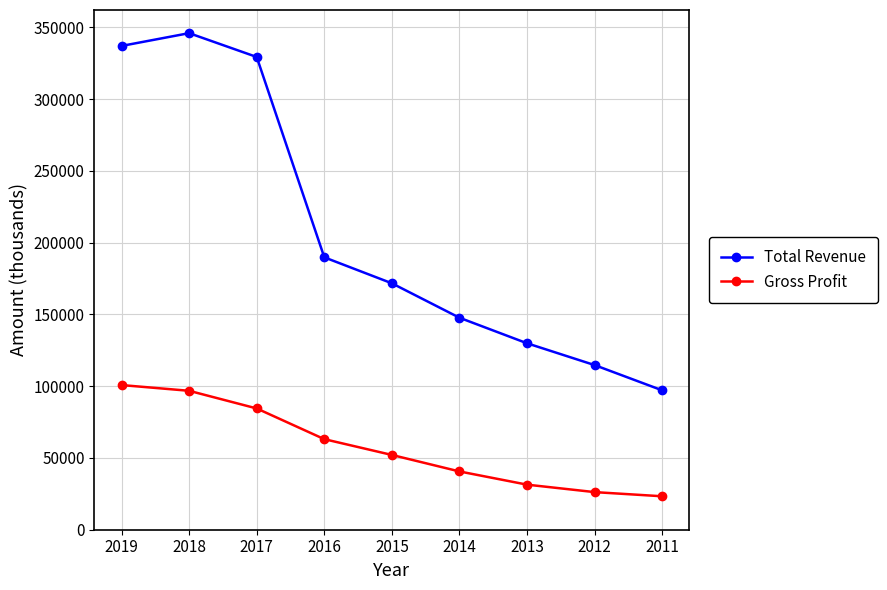

What is the difference between the maximum and minimum values in the Gross Profit series?

77500